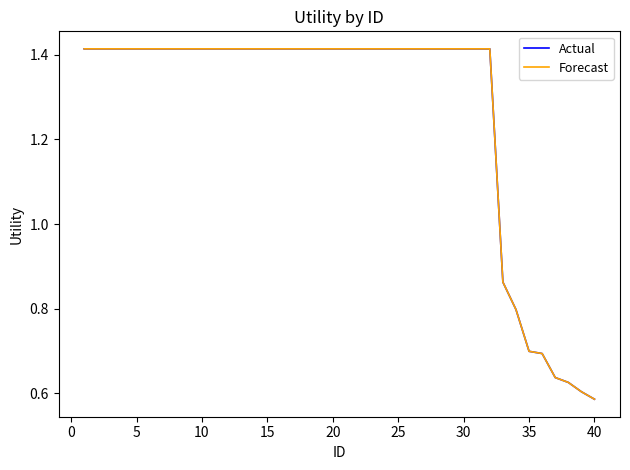

Does the chart display data point markers on the line(s)?

No